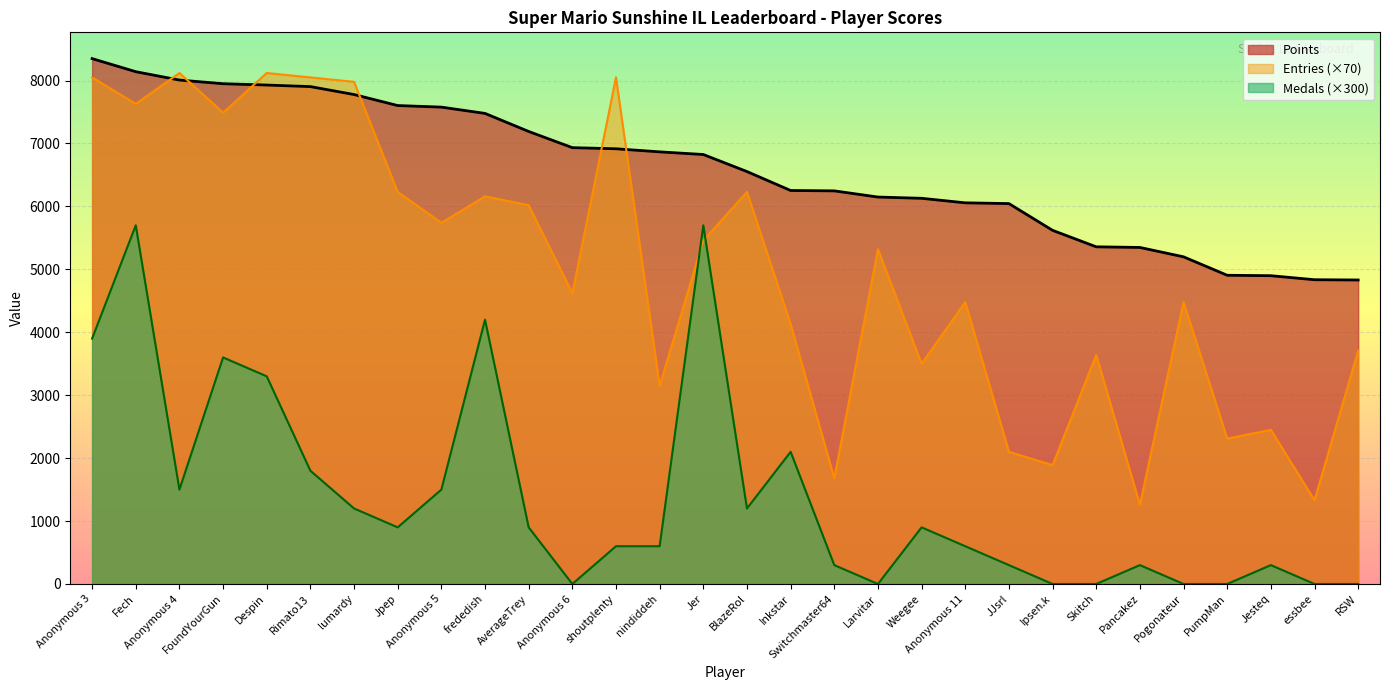

Which category has the lowest value across all series?

Anonymous 6